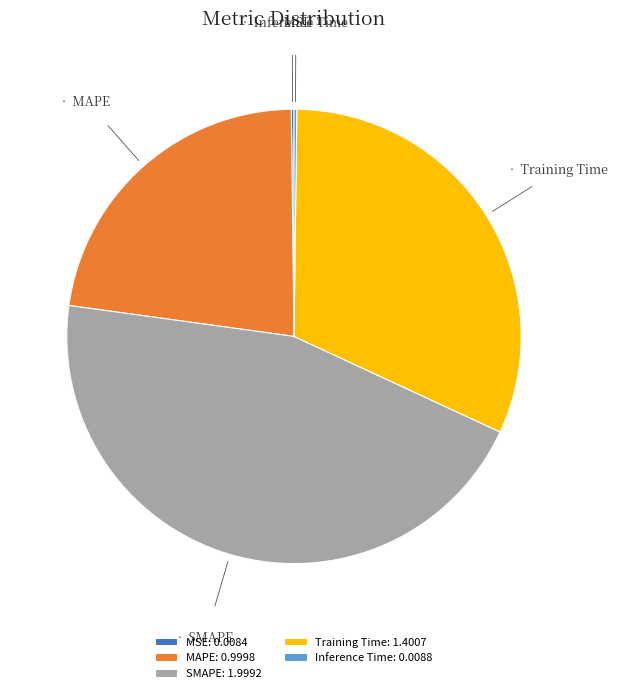

The SMAPE: 1.9992 slice represents 32% of the pie. True or false?

False